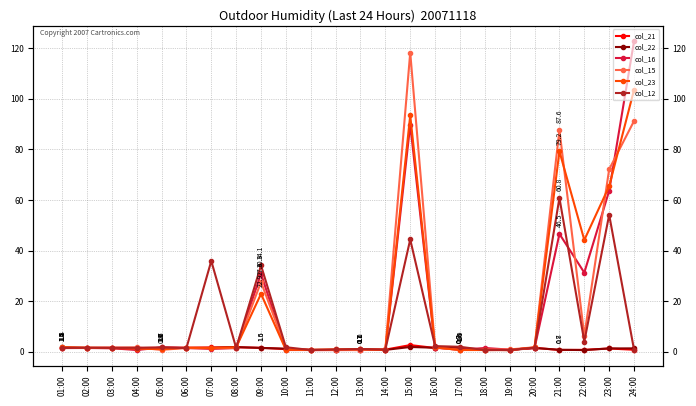

What is the value of the col_23 point at the 19th from the left?

0.7